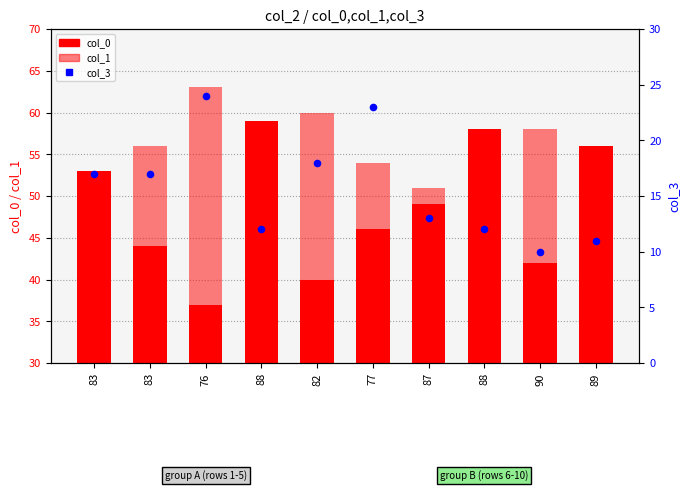

Which series has the largest total across all categories?

col_1